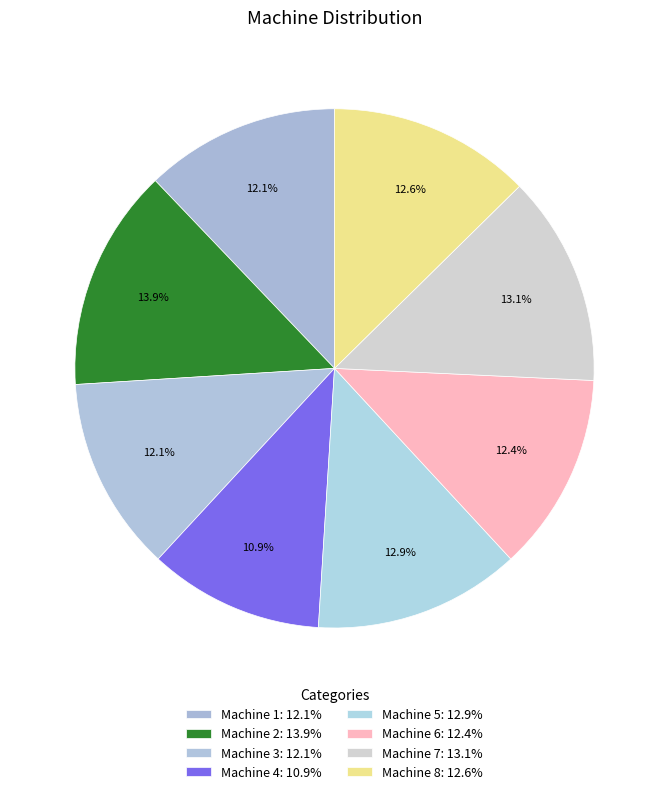

Count the number of slices in the pie.

8